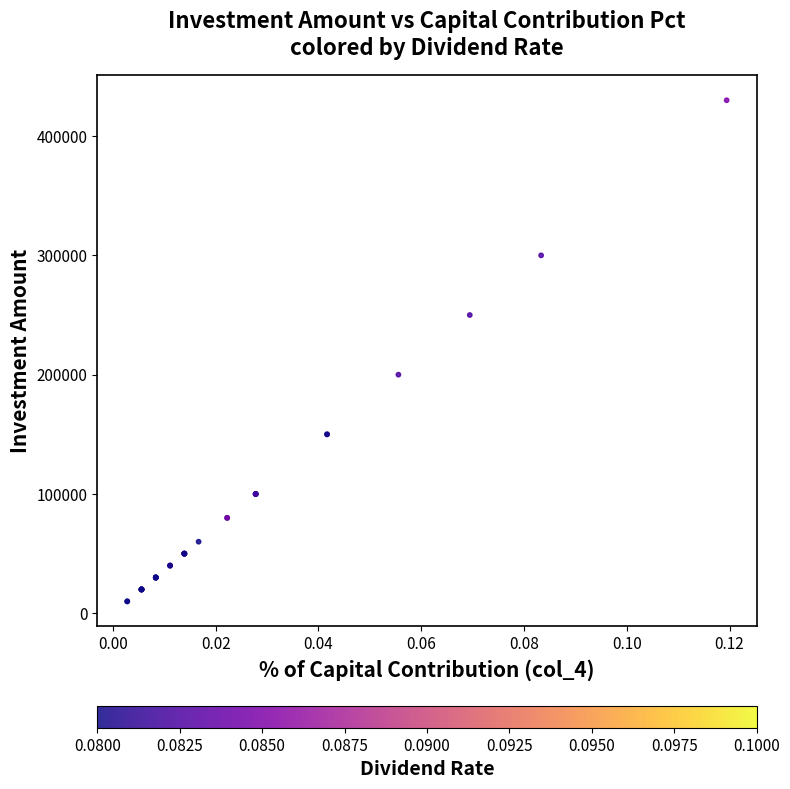

What Y value in the scatter plot is closest to 220000?

200000